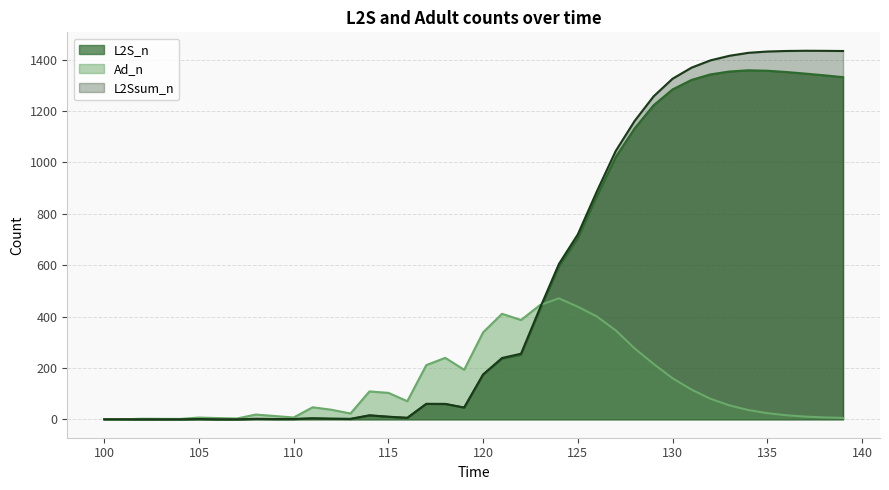

Reading left to right, what are all the values shown in this chart?

L2S_n: 100=0.0	101=0.0	102=0.0	103=0.0	104=0.0	105=1.0	106=0.0	107=0.0	108=1.5	109=1.0	110=1.0	111=3.6	112=2.2	113=1.4	114=15.2	115=9.7	116=5.5	117=59.7	118=59.3	119=45.0	120=173.1	121=235.7	122=250.8	123=426.3	124=594.6	125=706.4	126=868.6	127=1021.7	128=1133.0	129=1222.8	130=1284.5	131=1321.4	132=1342.9	133=1354.2	134=1358.9	135=1357.2	136=1352.3	137=1346.1	138=1339.4	139=1332.2
Ad_n: 100=0.0	101=0.0	102=2.2	103=1.7	104=1.4	105=6.8	106=4.8	107=3.0	108=18.5	109=12.7	110=7.0	111=46.8	112=37.1	113=22.5	114=108.5	115=102.9	116=70.3	117=210.9	118=239.3	119=192.9	120=338.6	121=410.7	122=386.6	123=444.6	124=470.9	125=438.2	126=400.6	127=346.2	128=275.8	129=215.7	130=159.8	131=115.6	132=80.0	133=54.2	134=36.1	135=23.9	136=15.8	137=10.6	138=7.3	139=5.4
L2Ssum_n: 100=0.0	101=0.0	102=0.0	103=0.0	104=0.0	105=1.0	106=0.0	107=0.0	108=1.5	109=1.0	110=1.0	111=3.6	112=2.2	113=1.4	114=15.3	115=10.0	116=5.7	117=60.1	118=60.0	119=45.9	120=174.8	121=238.7	122=255.3	123=433.0	124=604.6	125=720.1	126=886.8	127=1044.8	128=1161.9	129=1257.5	130=1326.1	131=1369.1	132=1397.6	133=1415.3	134=1426.9	135=1431.9	136=1434.1	137=1434.9	138=1434.6	139=1434.0